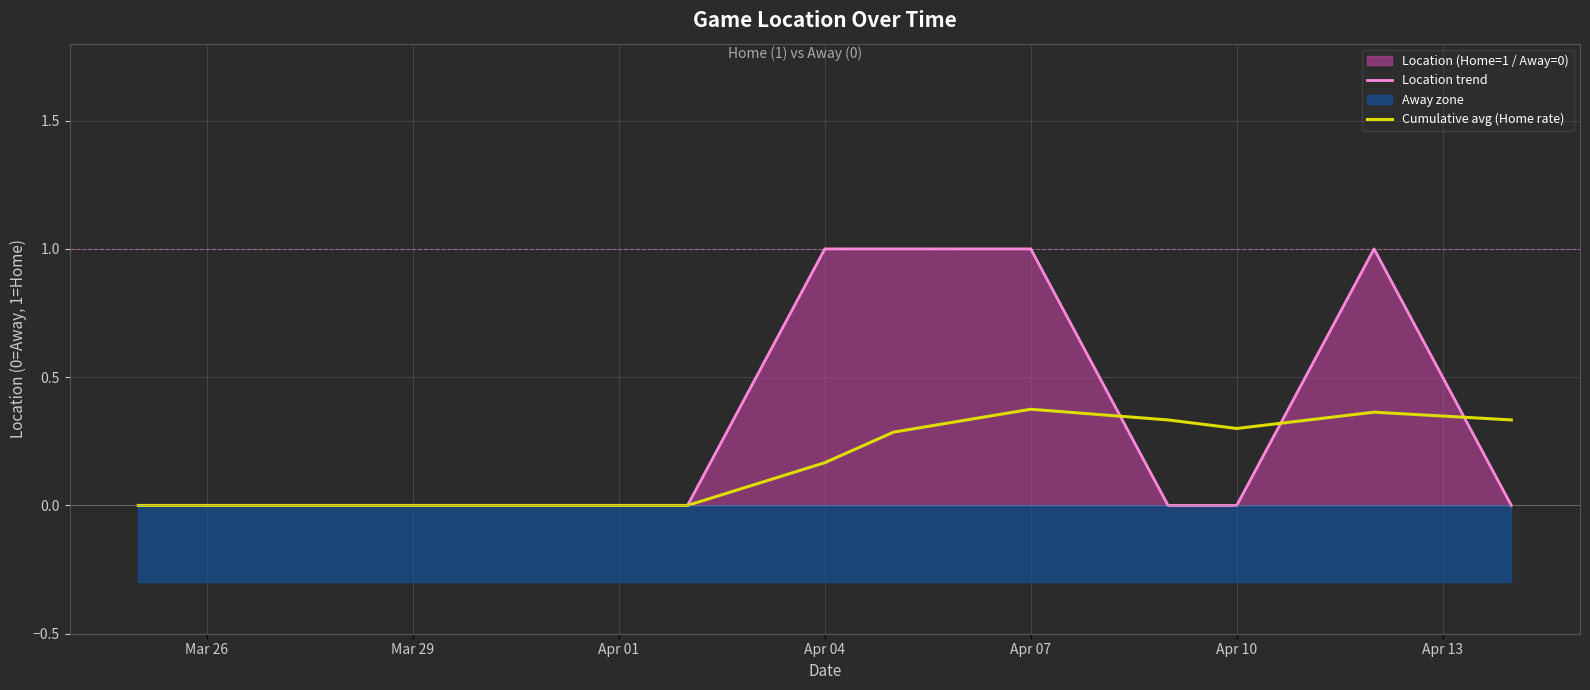

Reading left to right, extract all data points from this chart.

Location trend: 0.0	0.0	0.0	0.0	0.0	1.0	1.0	1.0	0.0	0.0	1.0	0.0
Cumulative avg (Home rate): 0.0	0.0	0.0	0.0	0.0	0.2	0.3	0.4	0.3	0.3	0.4	0.3